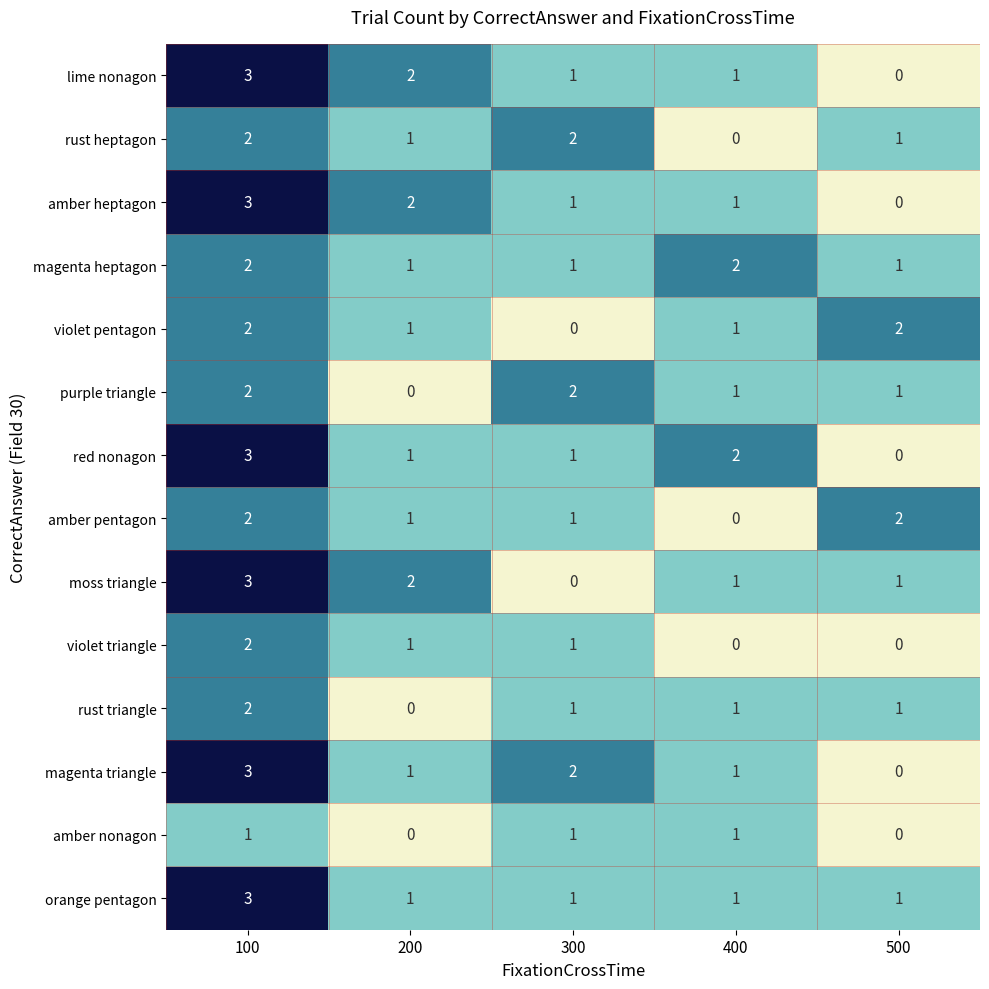

What is the maximum value shown in the chart?

3